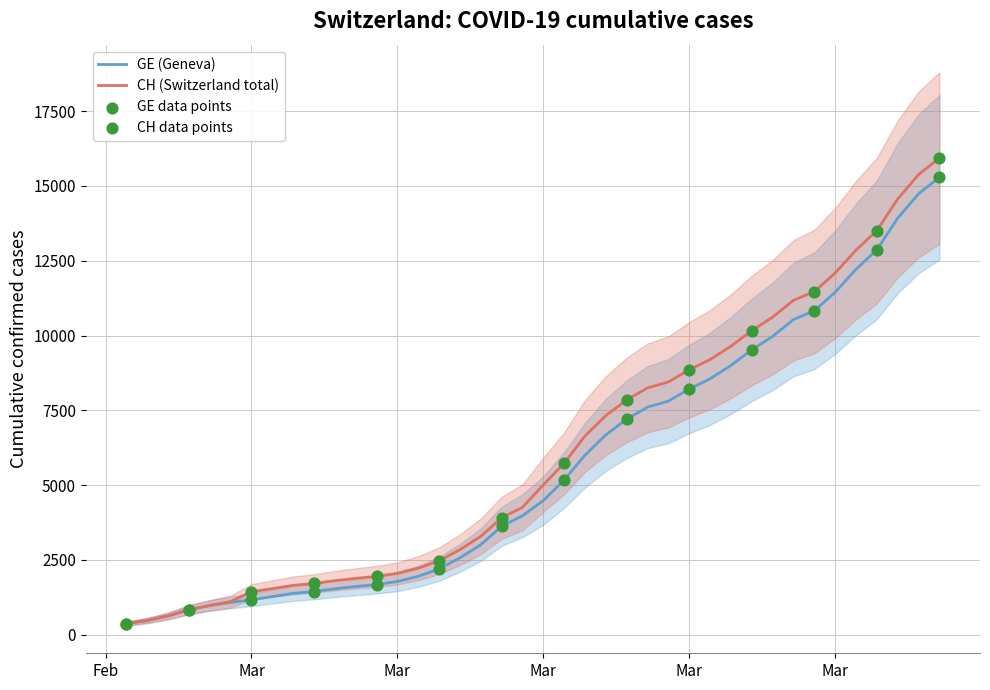

Which series contains the highest Y value?

CH